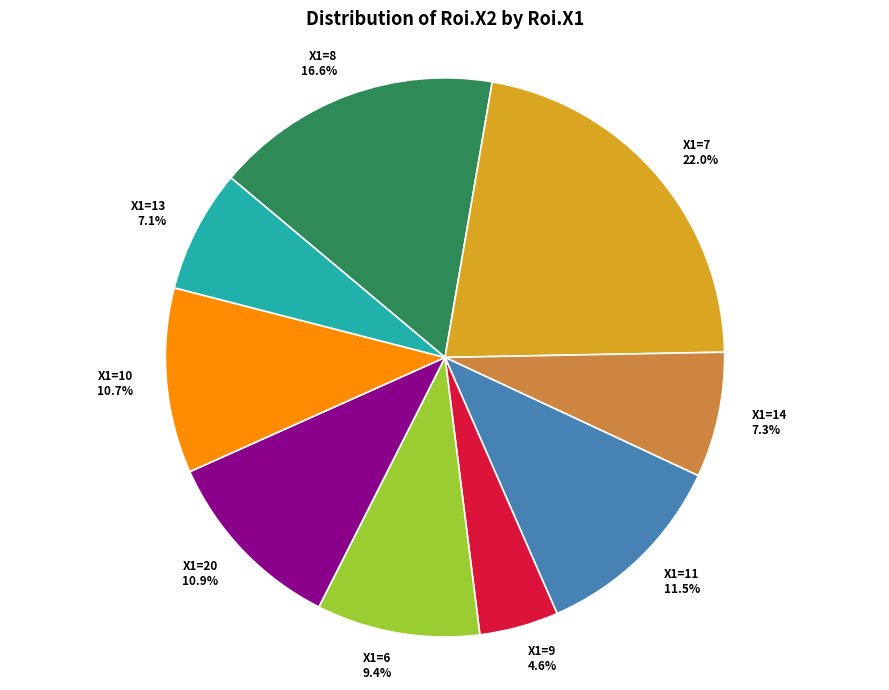

Which category has the smallest portion of the pie?

X1=9